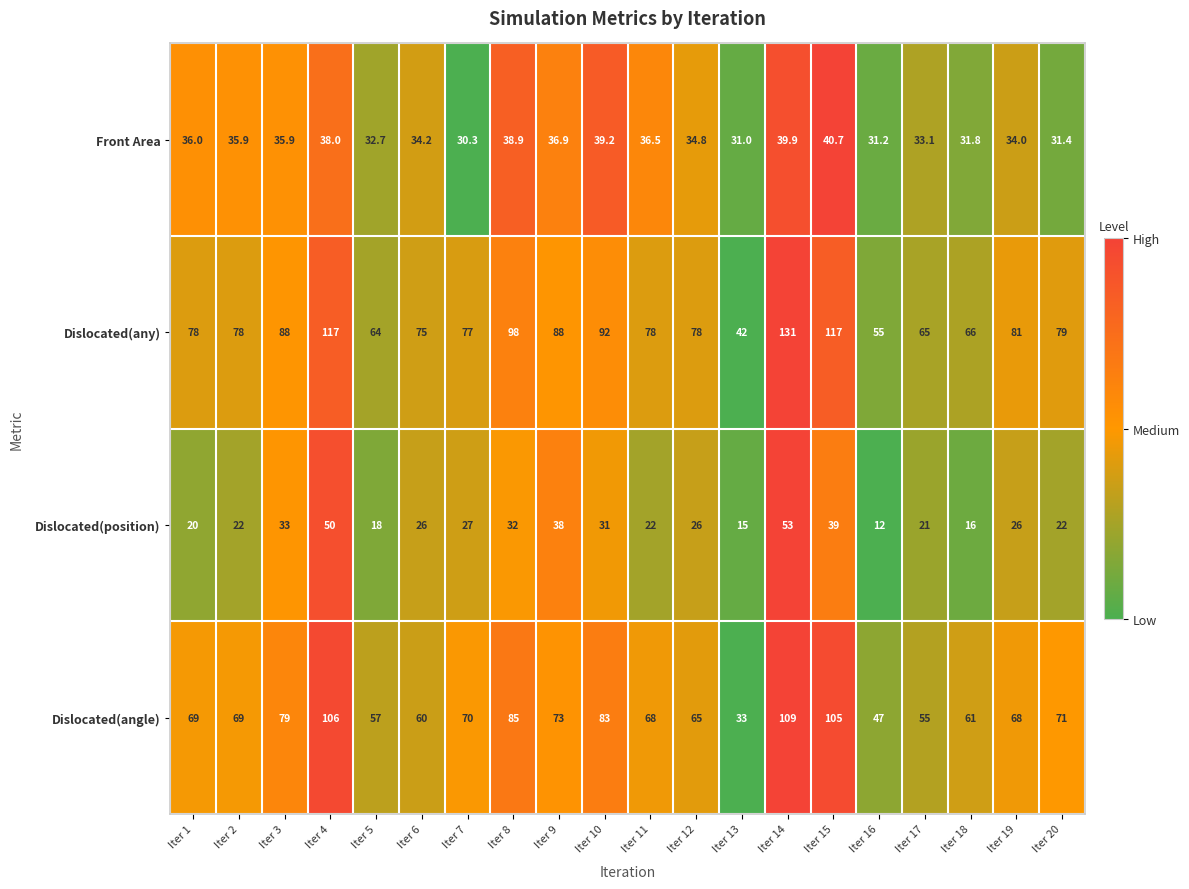

Count the number of data series in this chart.

4